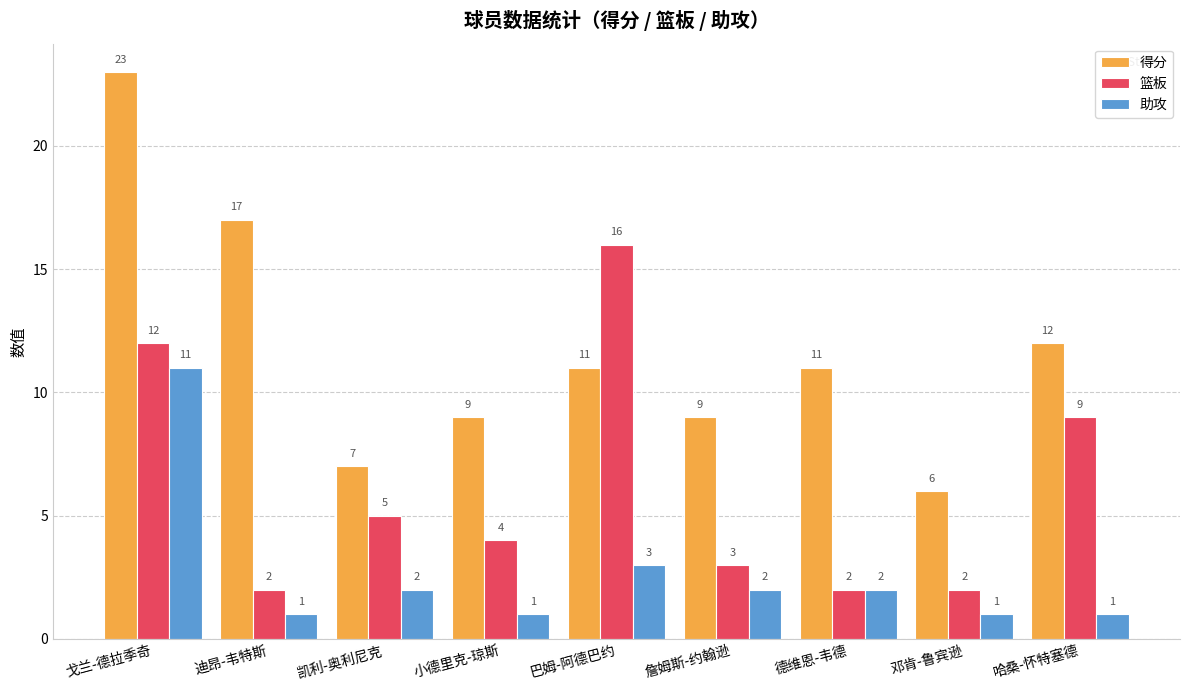

What is the sum of the 得分 values at 凯利-奥利尼克 and 哈桑-怀特塞德?

19